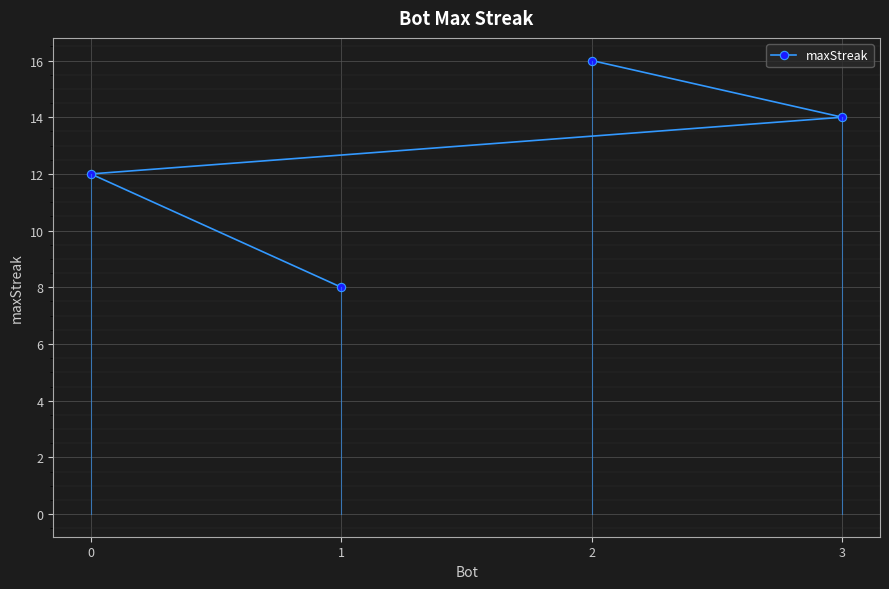

Rank the categories by value from highest to lowest.

2, 3, 0, 1